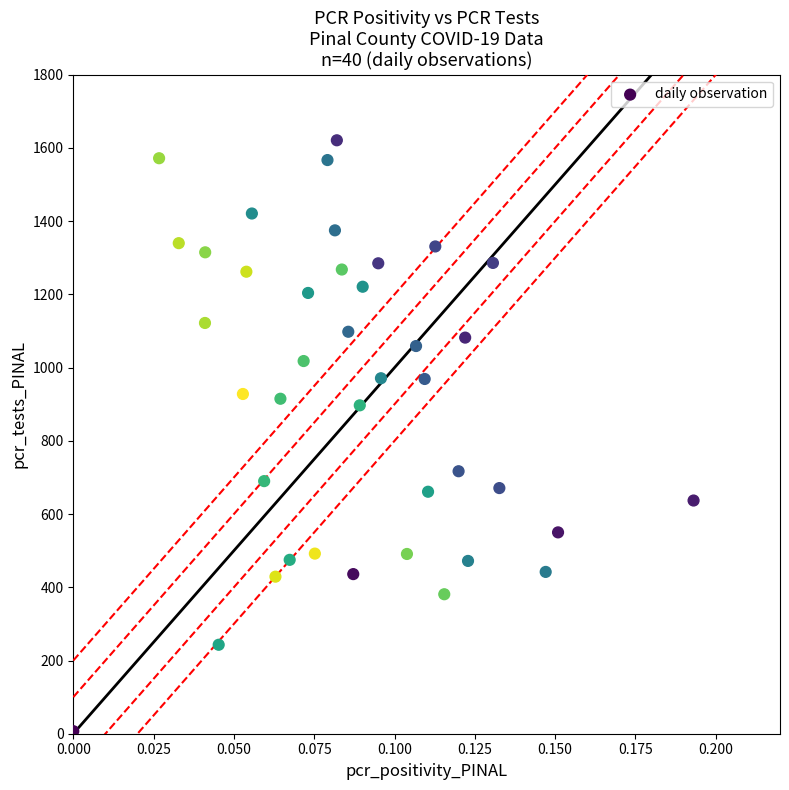

What is the range of Y values (max minus min)?

1614